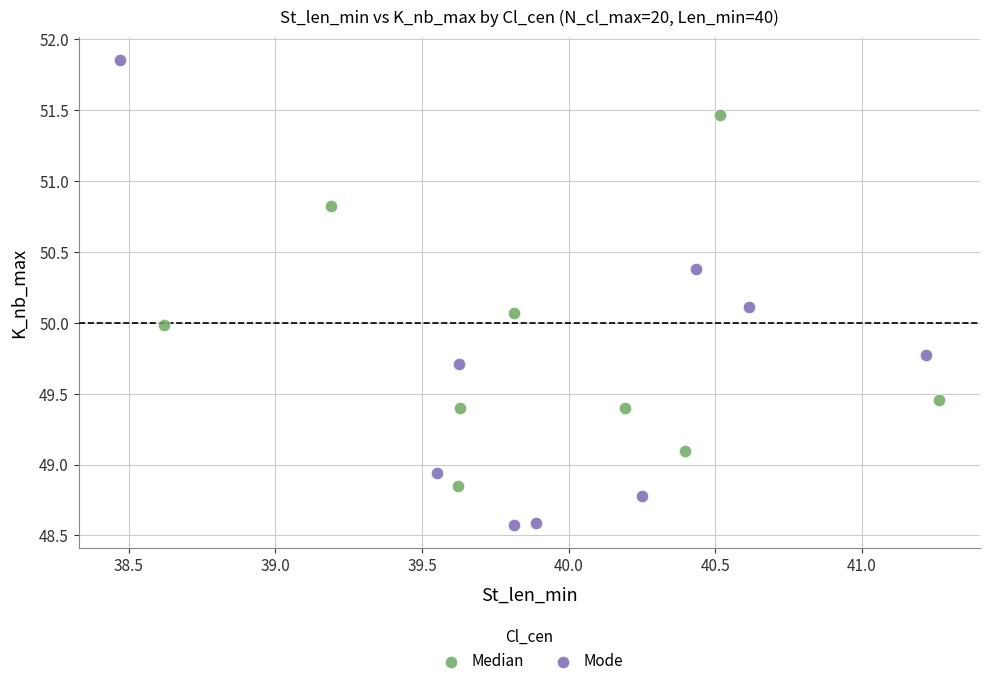

Which series has the largest Y range (max minus min)?

Mode